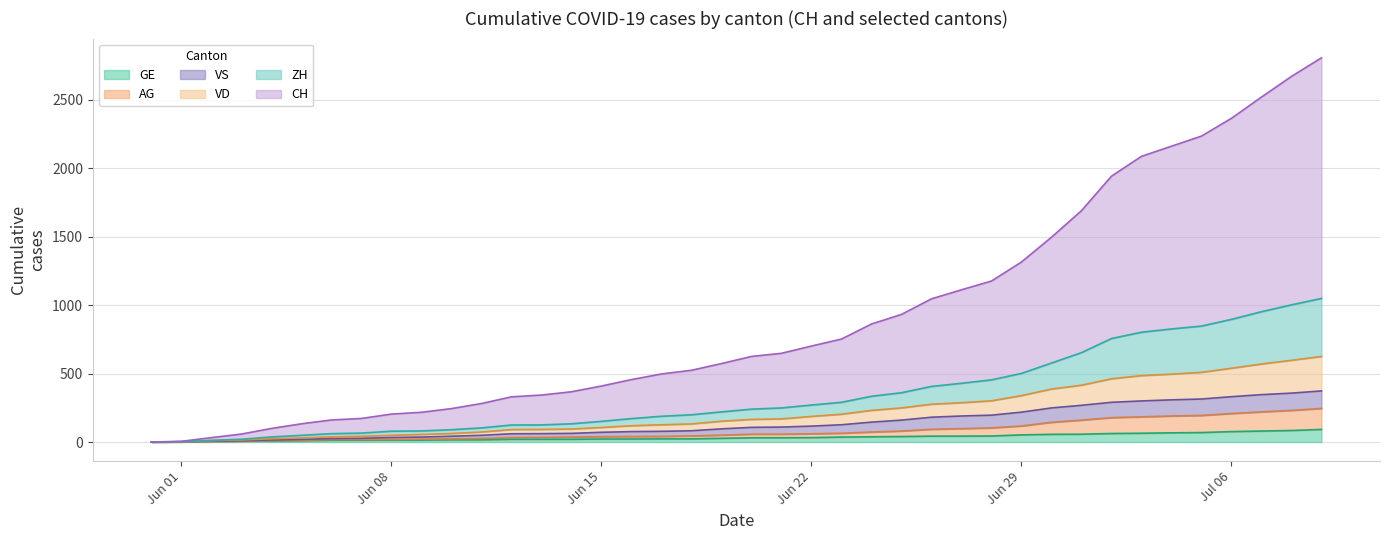

Does the chart display data point markers on the line(s)?

No